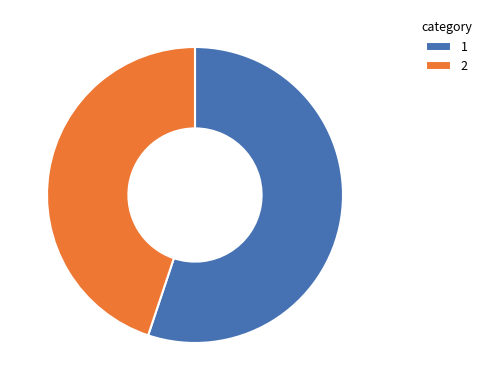

What is the majority slice?

1